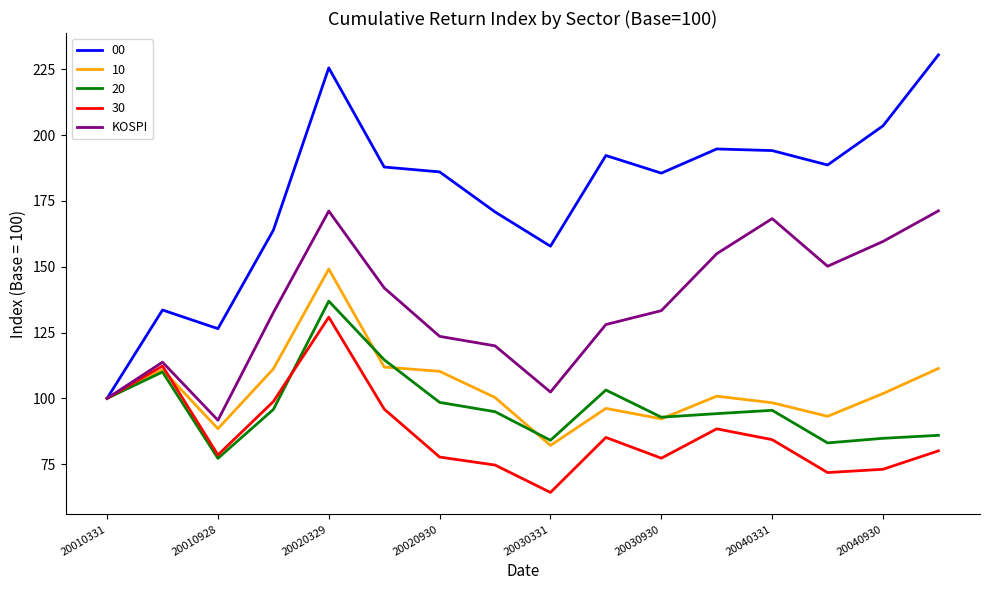

Which series has the largest range (max minus min)?

00